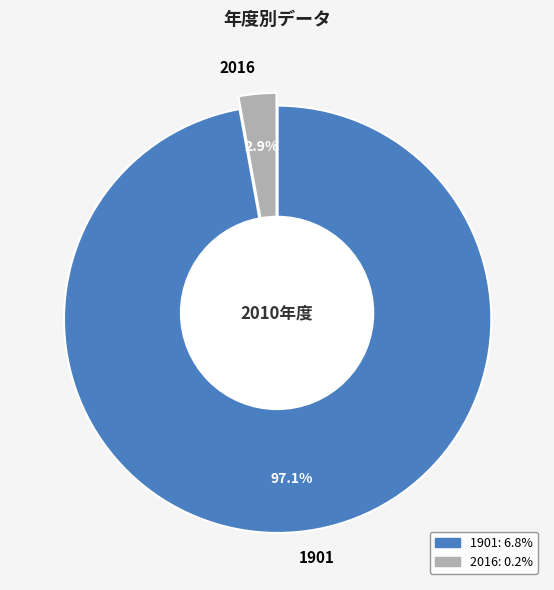

To the nearest percent, what is the difference between the 2016 and 1901 slice percentages?

94%